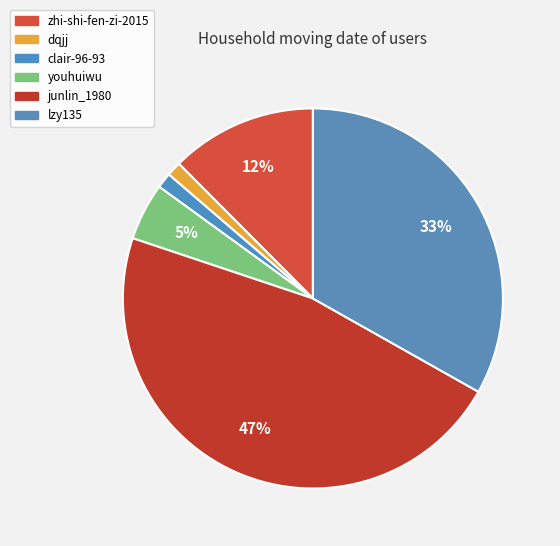

How many slices are in this pie chart?

6